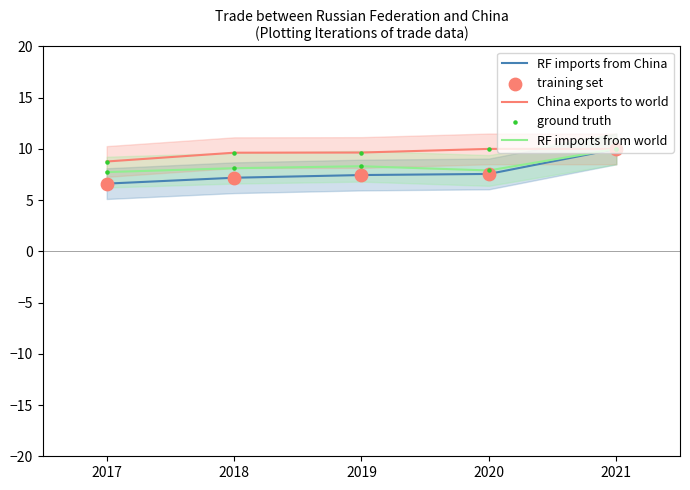

At how many categories does at least one series exceed 9?

4